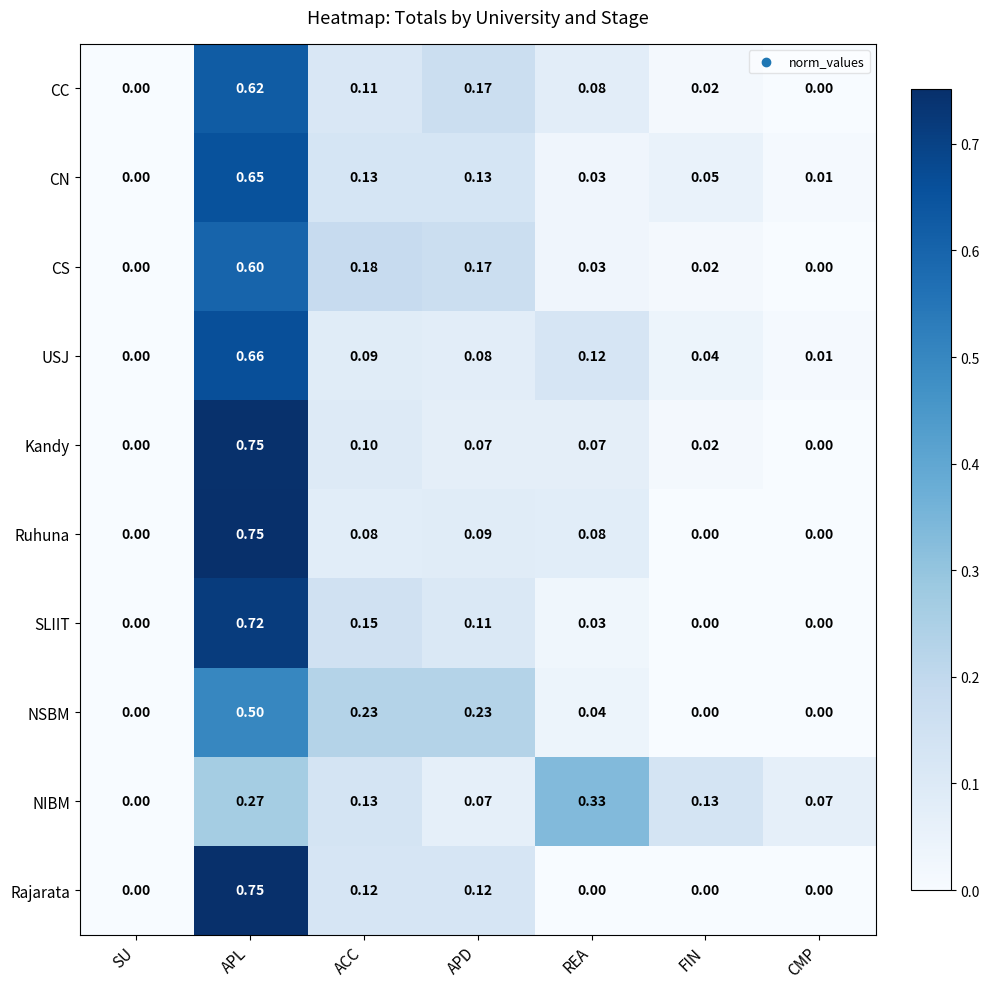

At which category is the sum across all series the highest?

APL